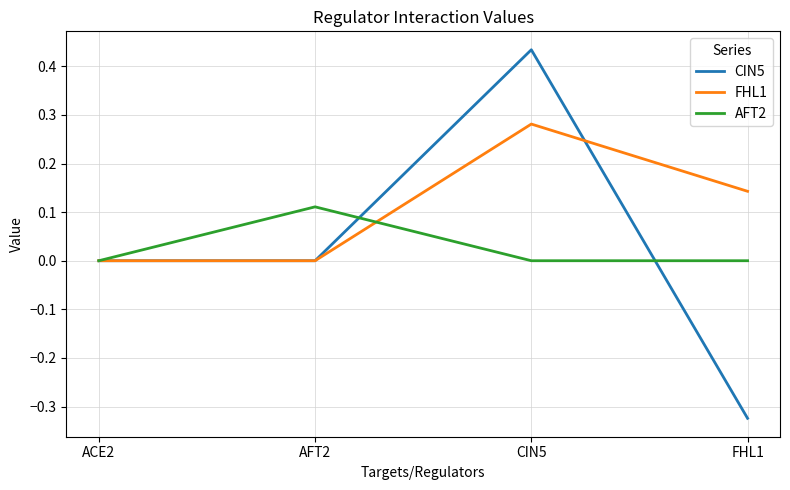

The value of CIN5 at AFT2 is 0.0. True or false?

True